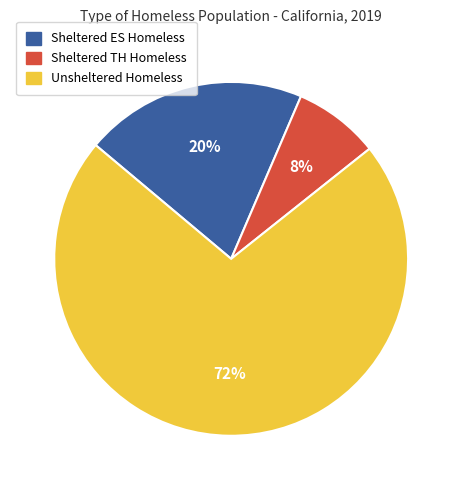

Which category accounts for the majority?

Unsheltered Homeless